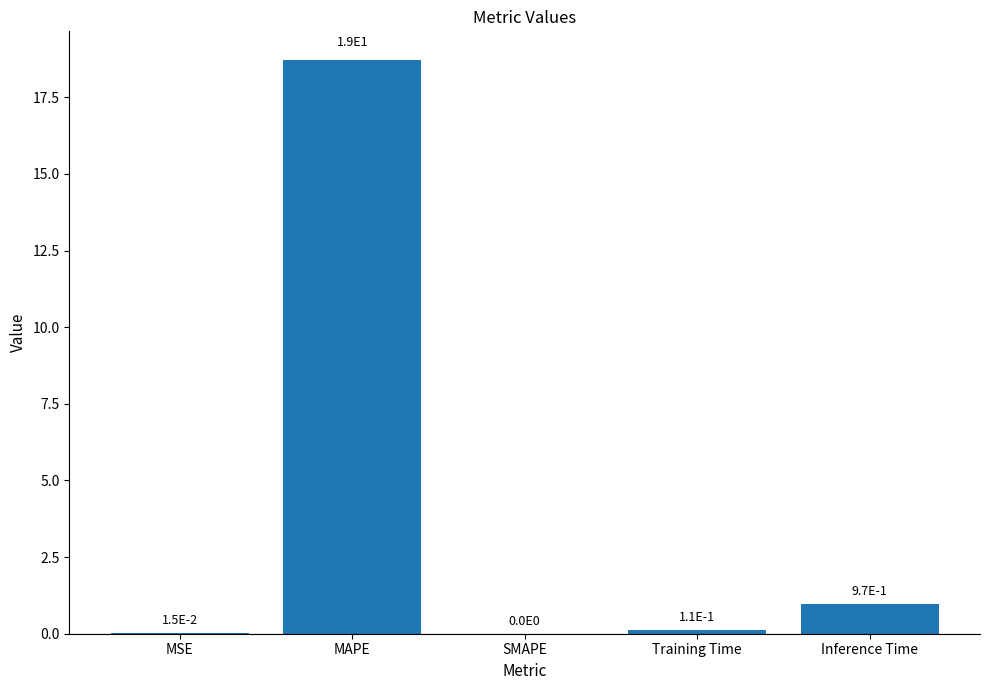

Is it true that the value at SMAPE is 0.0?

True